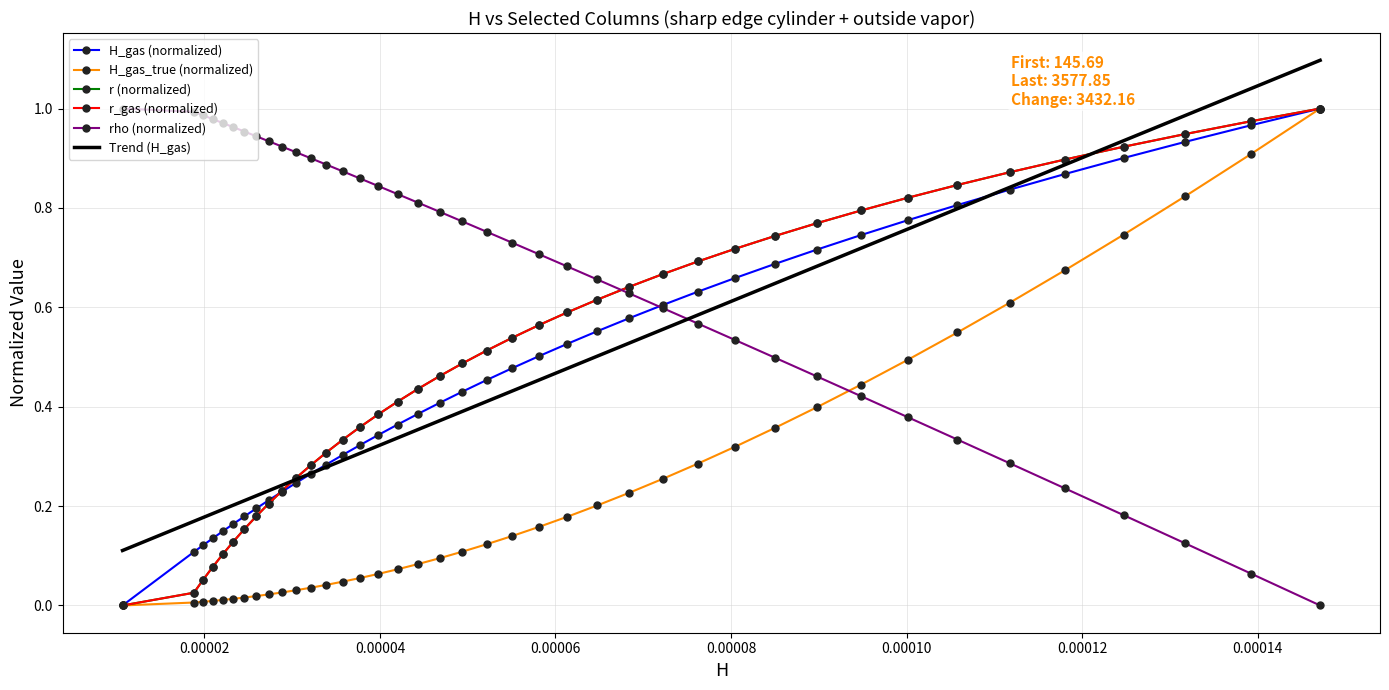

Does the chart have visible grid lines?

Yes